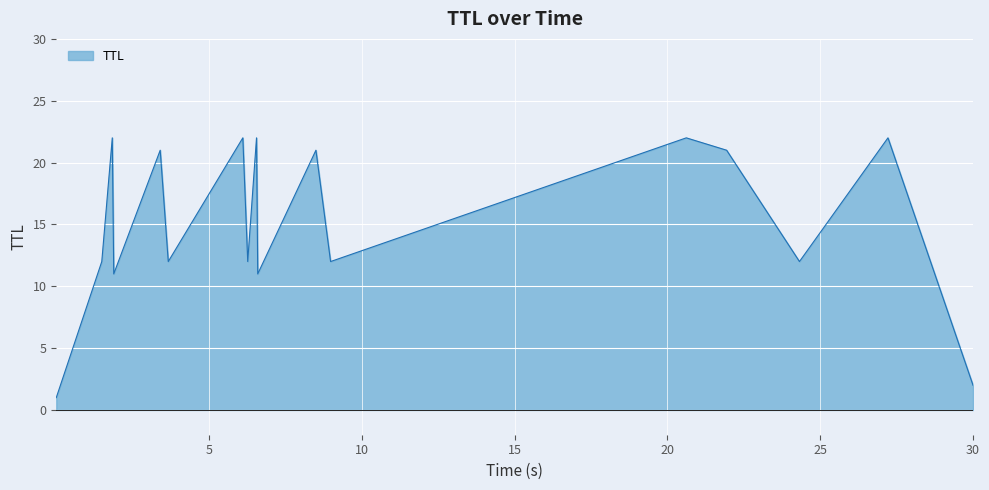

How many lines are shown in the chart?

1